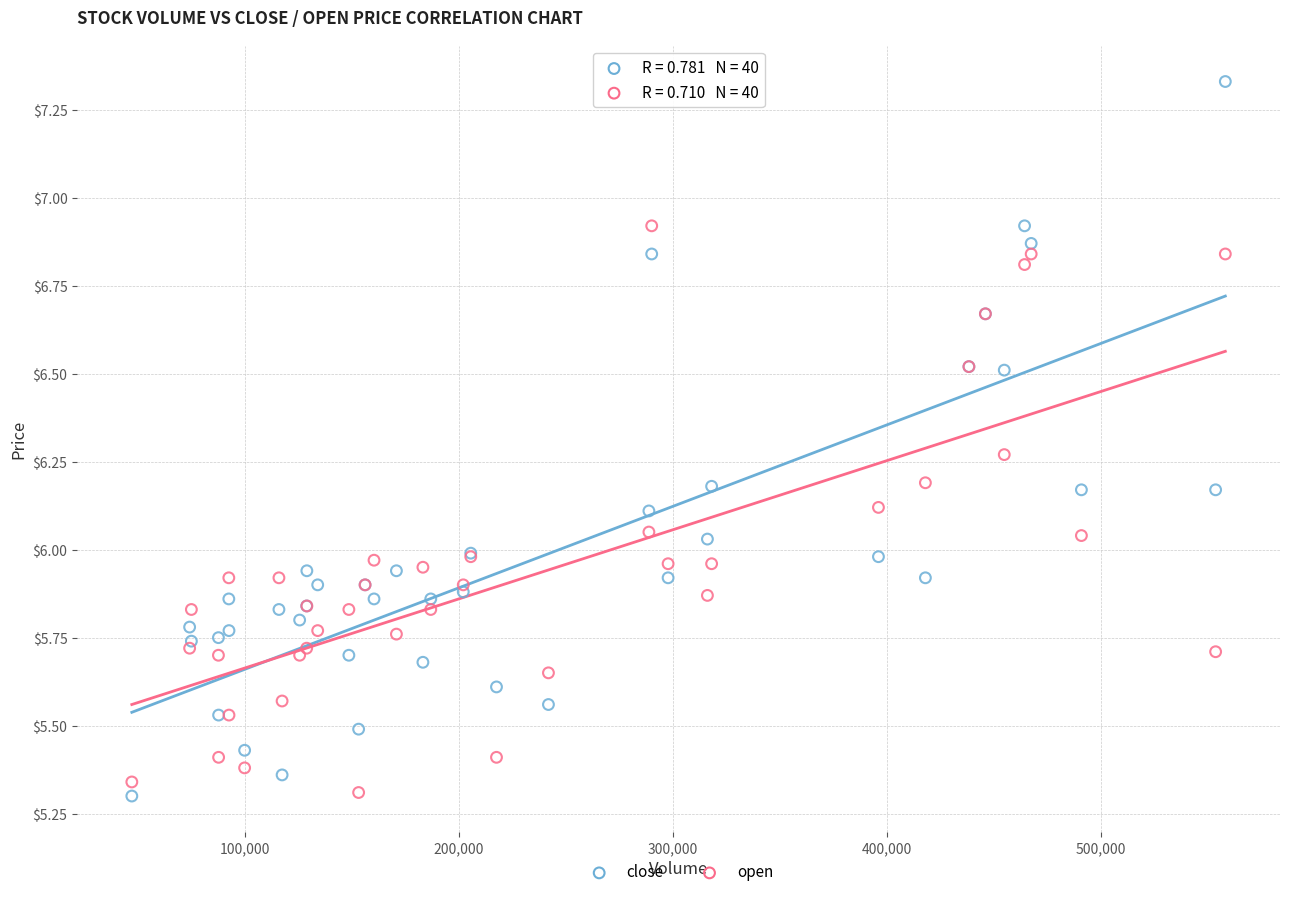

Which series contains the highest Y value?

close